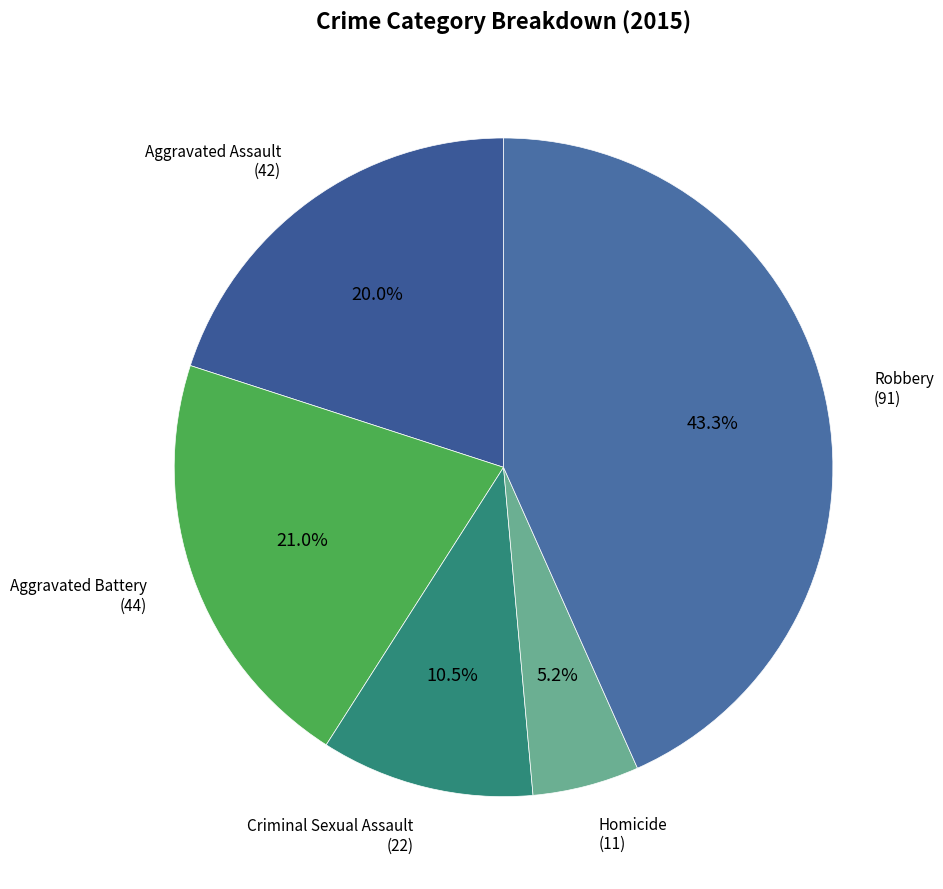

How many segments does this pie chart have?

5